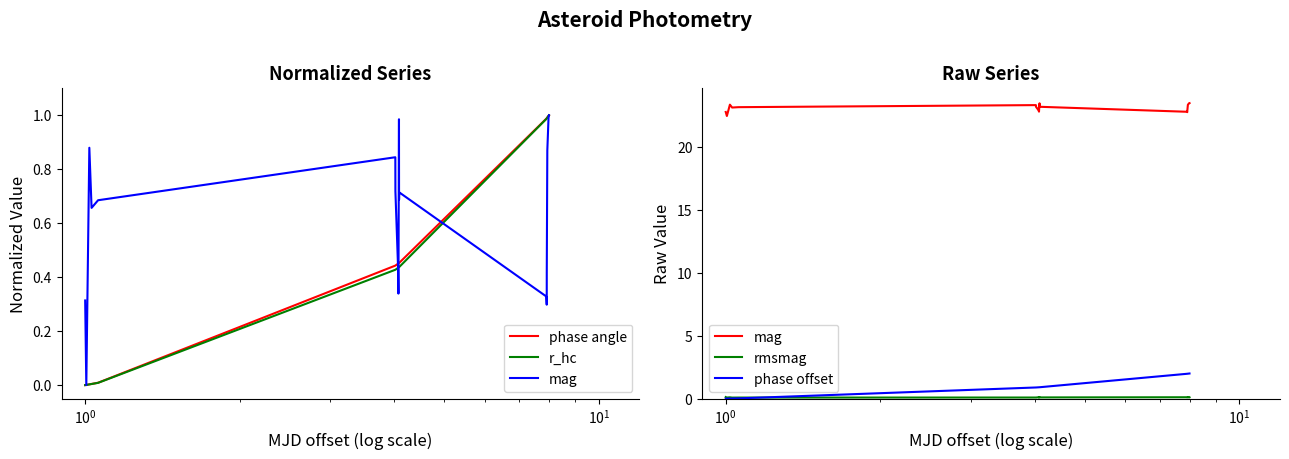

How many data points does each series have?

19